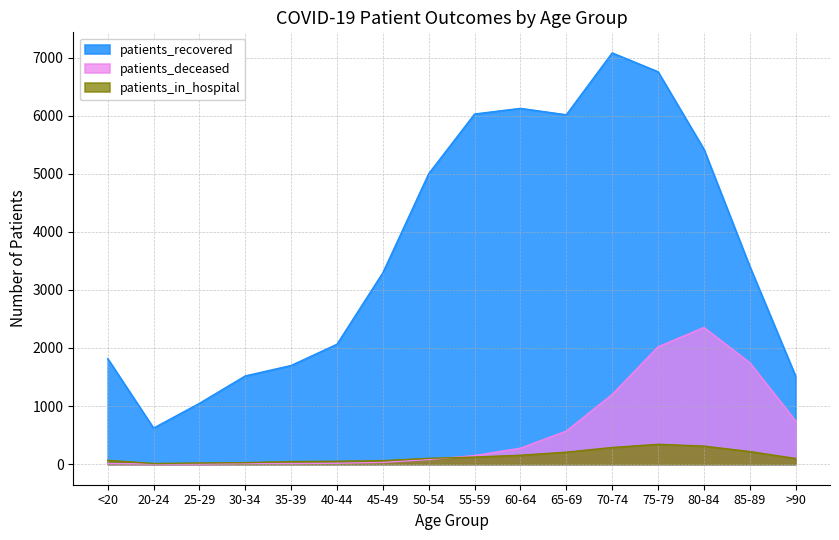

The value of patients_recovered at 85-89 is 3406. True or false?

True